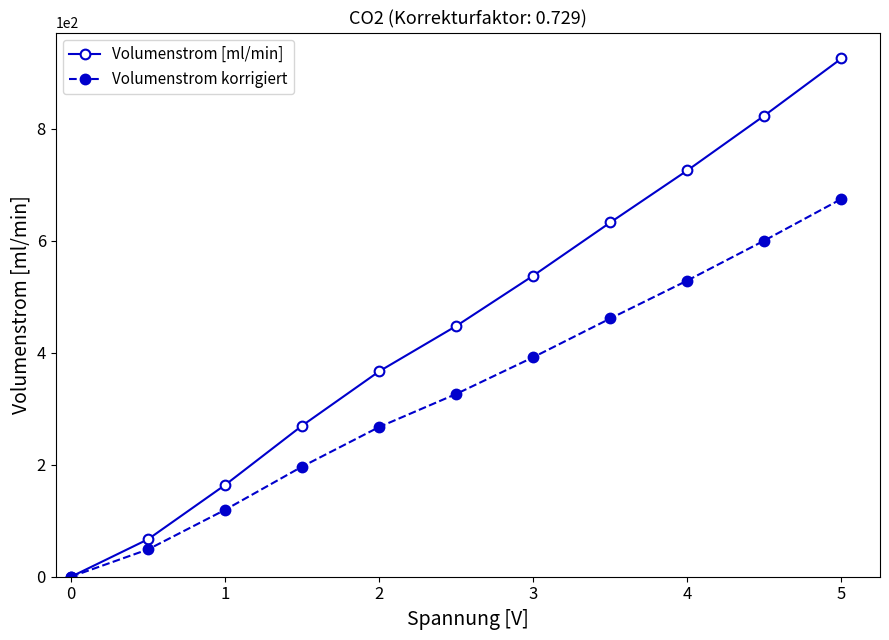

What is the value of the Volumenstrom korrigiert point at the 6th from the left?

326.6